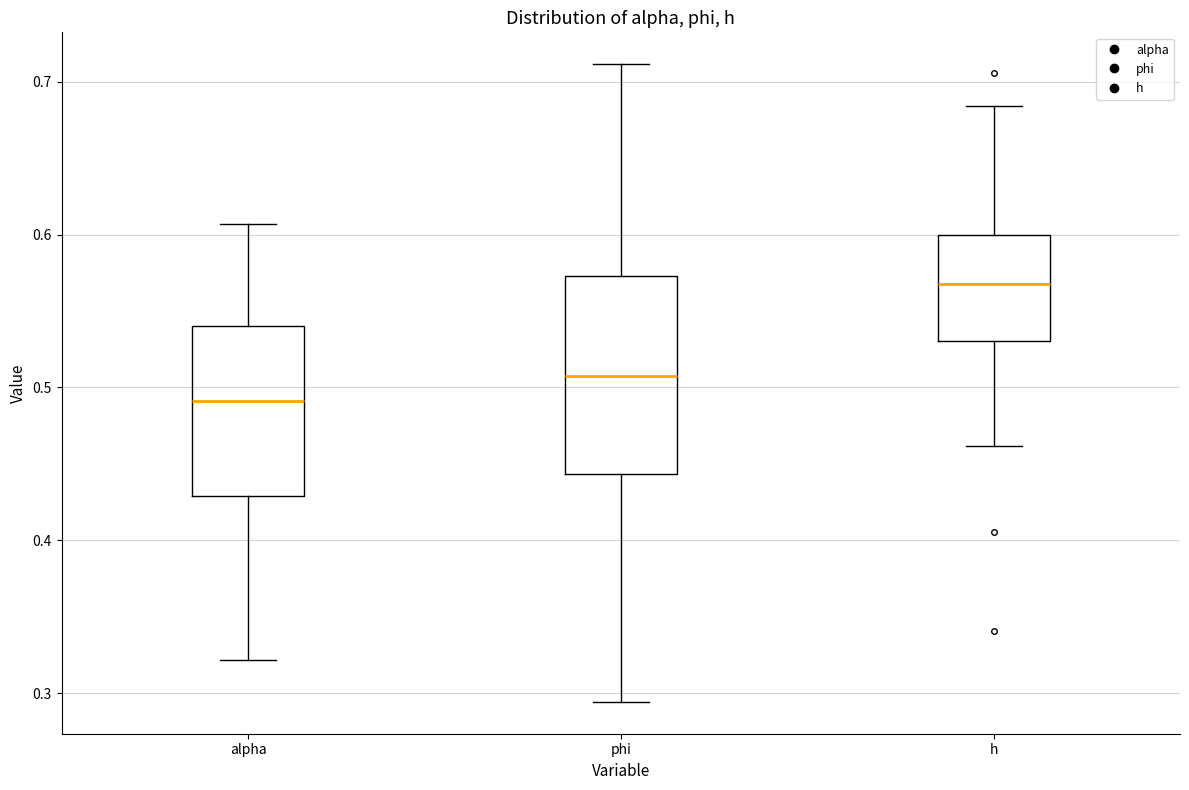

Which box's median line is the highest?

h